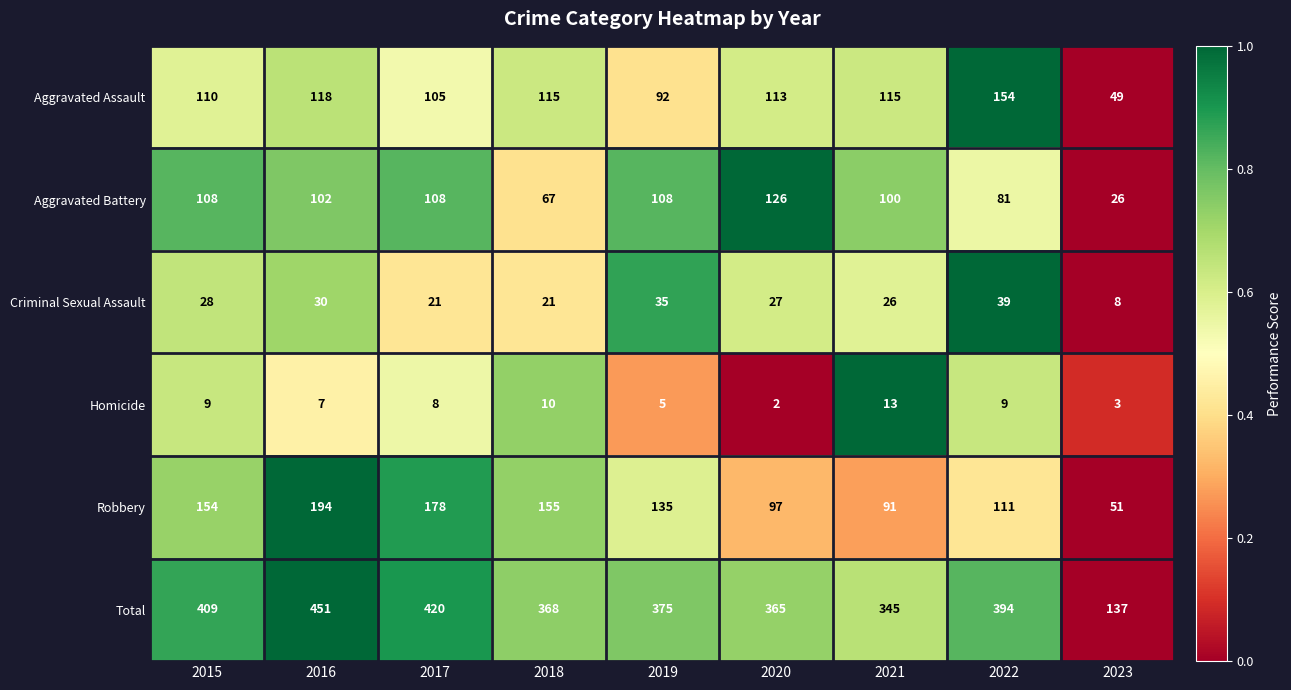

List the labels in order of Total value, largest first.

2016, 2017, 2015, 2022, 2019, 2018, 2020, 2021, 2023